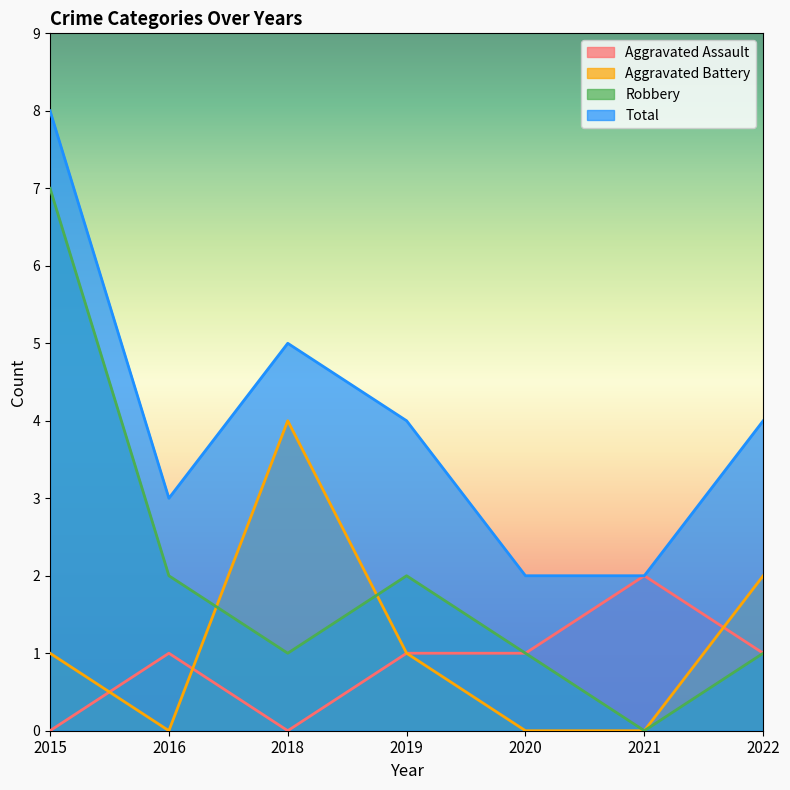

List the series in order of their peak value, lowest first.

Aggravated Assault, Aggravated Battery, Robbery, Total